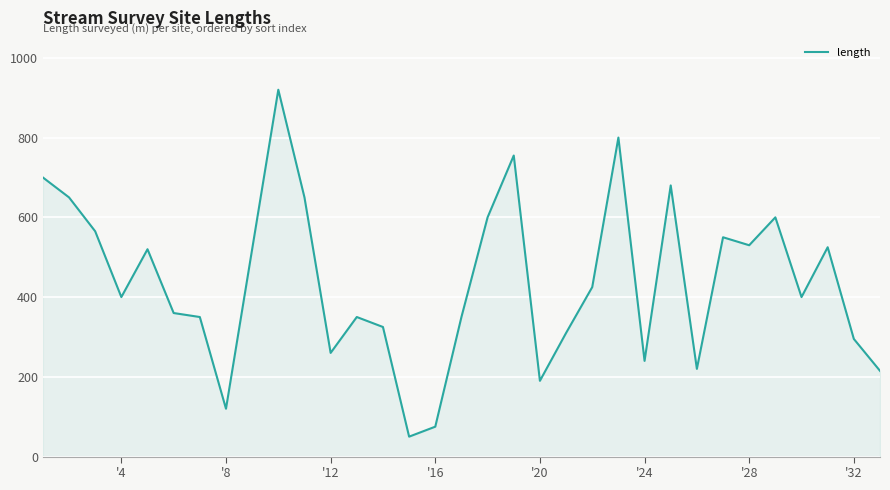

What is the average value?

439